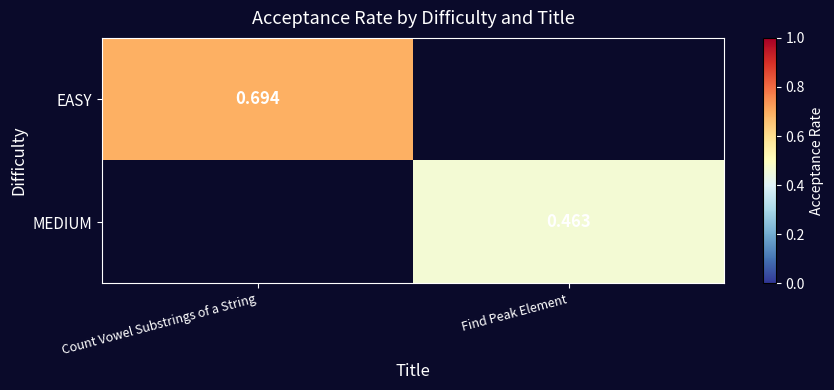

Which has a higher value, Find Peak Element or Count Vowel Substrings of a String?

Count Vowel Substrings of a String